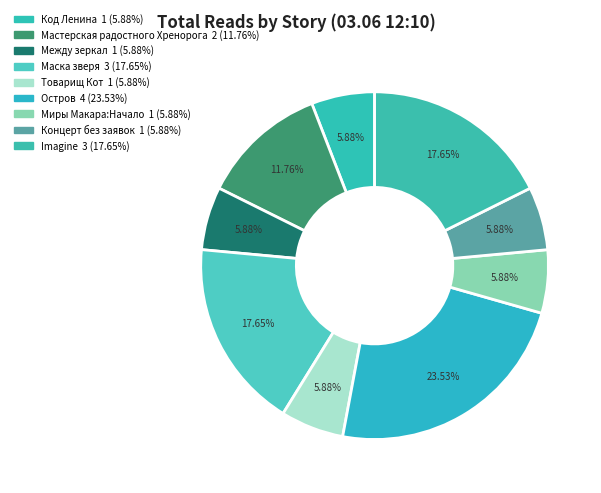

Is there a majority slice in this chart?

No